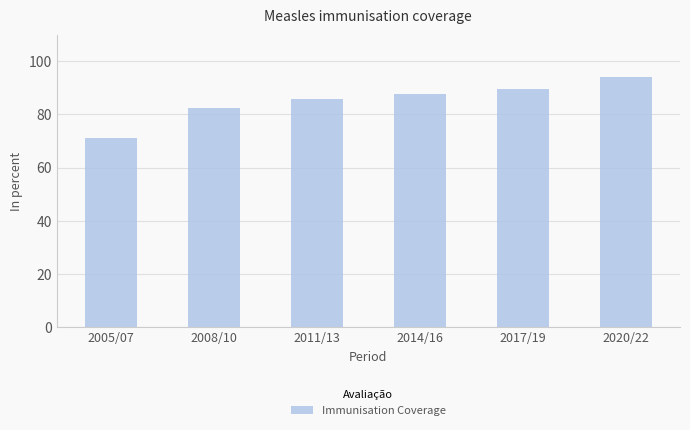

Which has a higher value, 2014/16 or 2011/13?

2014/16